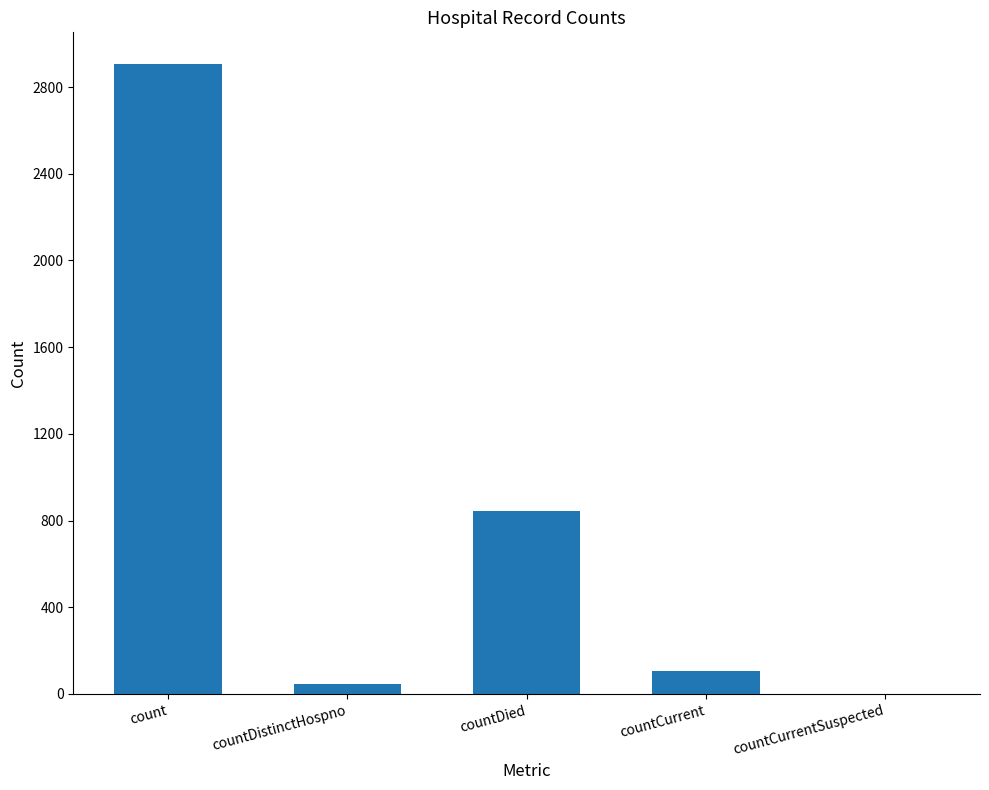

What is the change in value from countDied to countCurrentSuspected?

-842